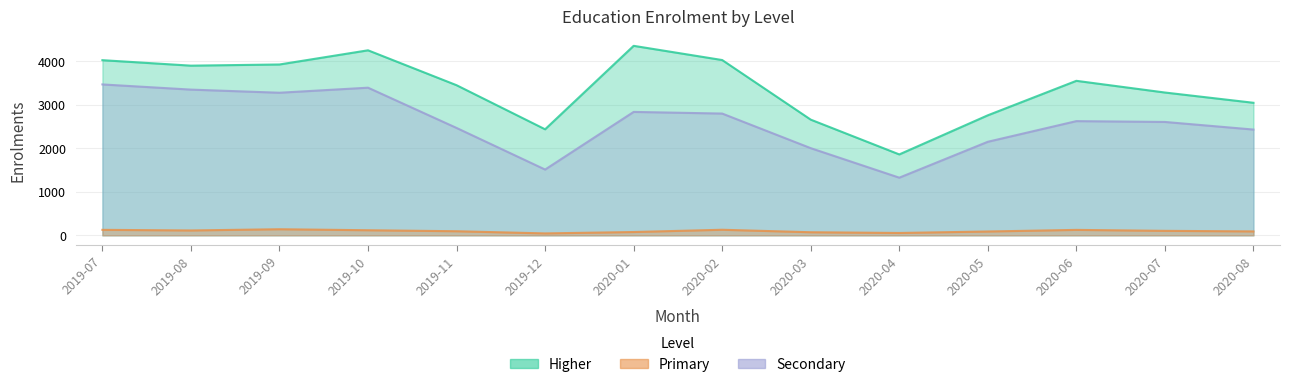

Which label corresponds to the largest value in the chart?

2020-01